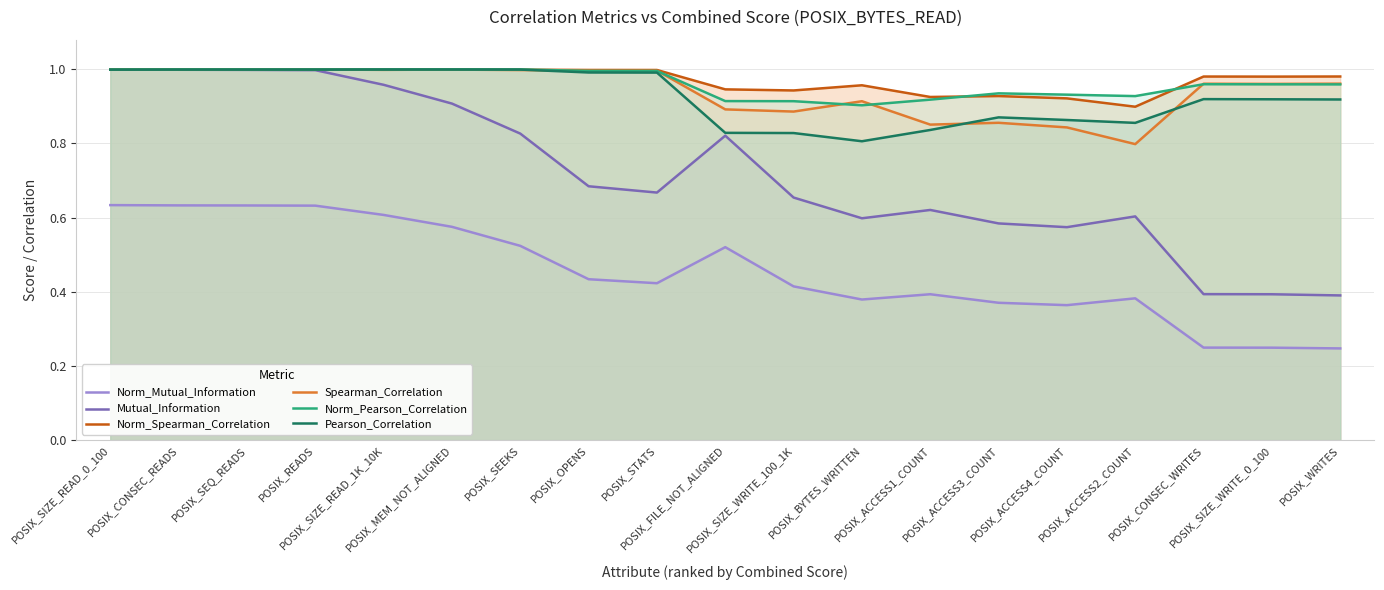

At how many categories does at least one series exceed 0?

19